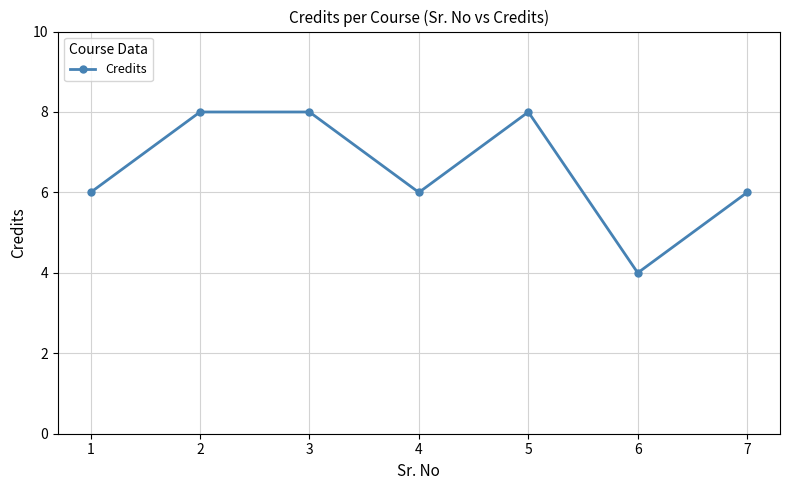

How many series are shown in this chart?

1